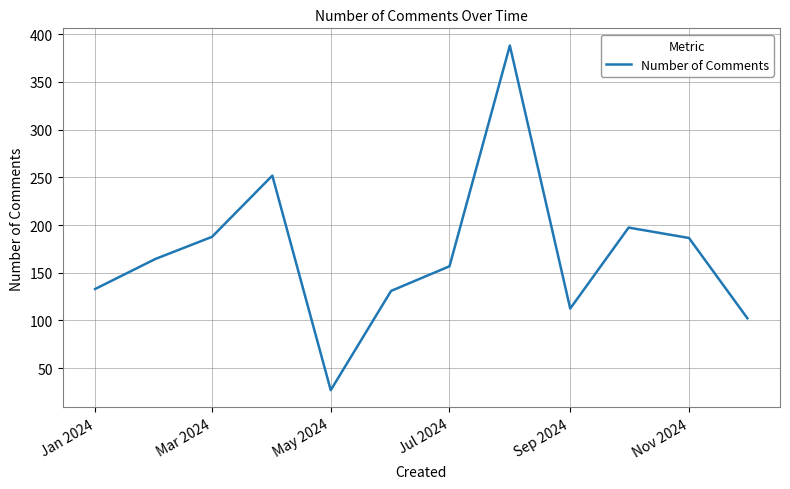

What is the smallest value displayed?

27.0